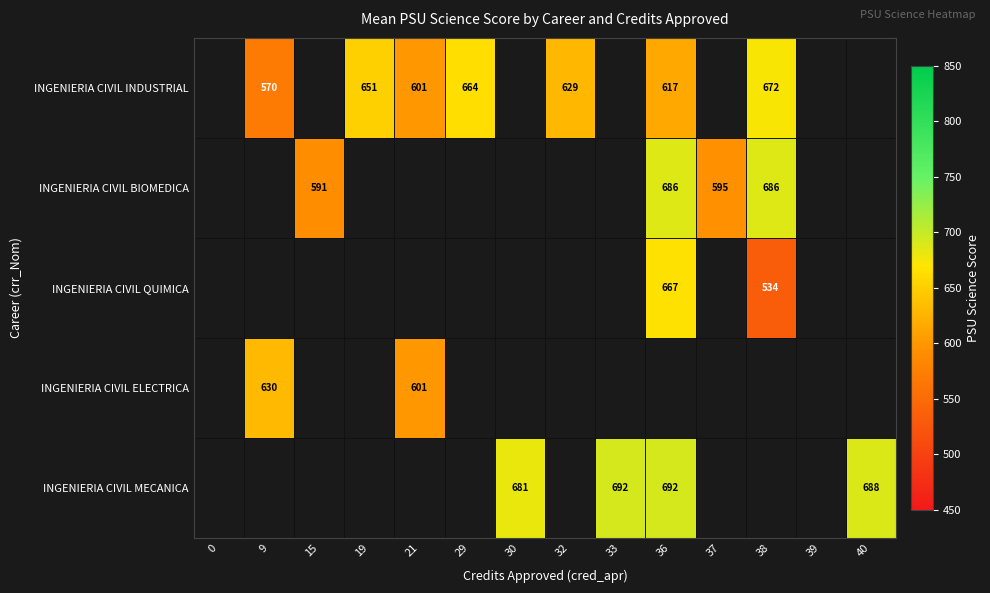

Is it true that INGENIERIA CIVIL BIOMEDICA equals 391 at 38?

False